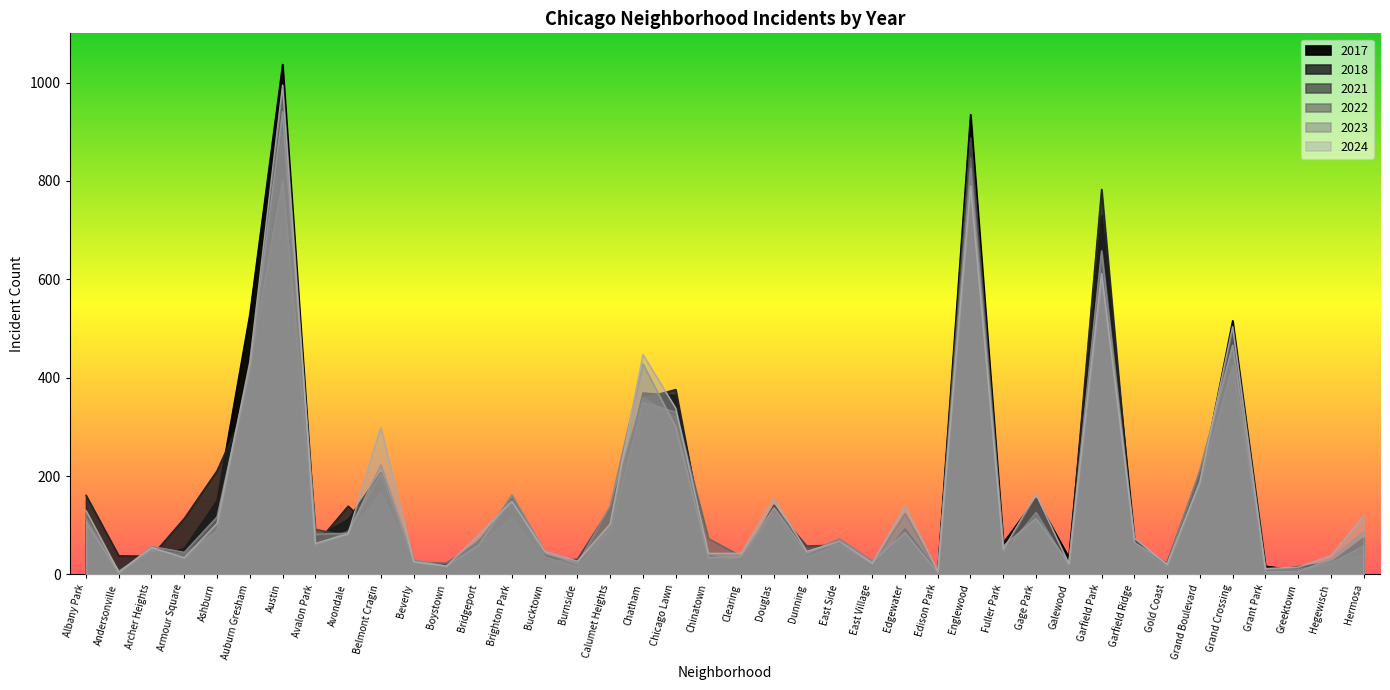

In 2017, how many points are lower than both neighbors (excluding endpoints)?

12